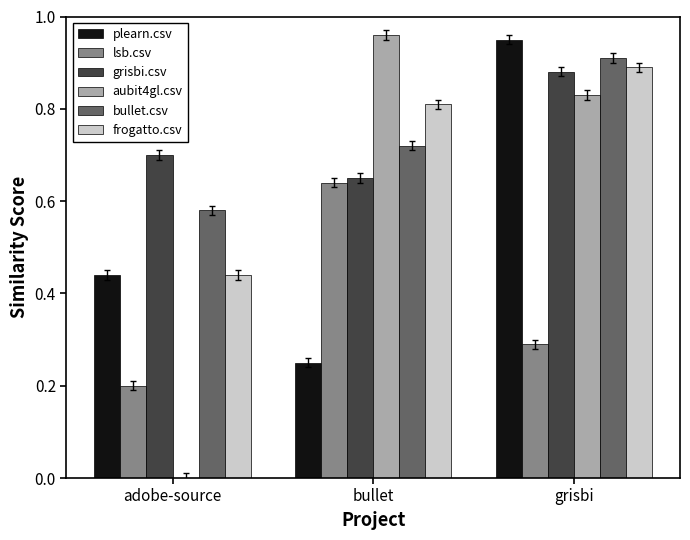

Where is lsb.csv nearest to the value 0?

adobe-source